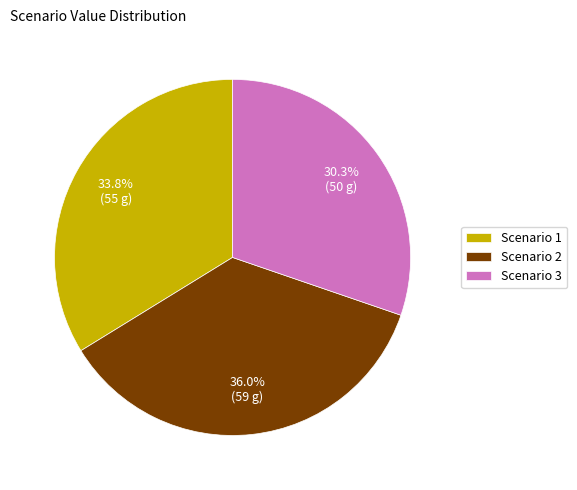

Which slice is the largest?

Scenario 2